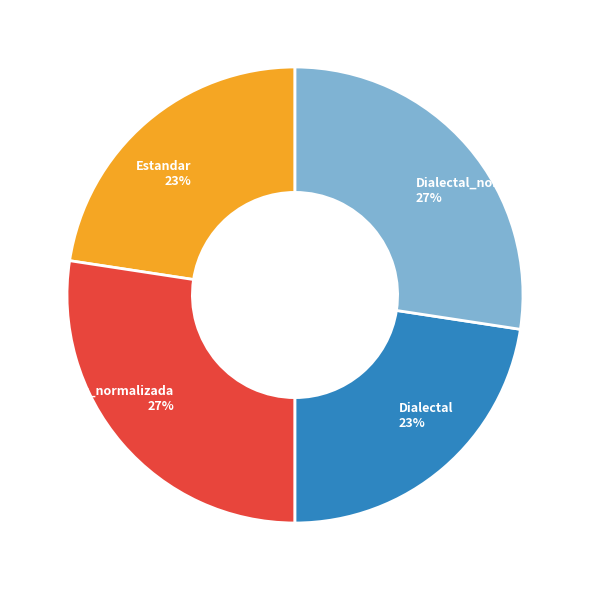

What is the ratio of the value at Dialectal 23% to the value at Estandar 23%?

1.0